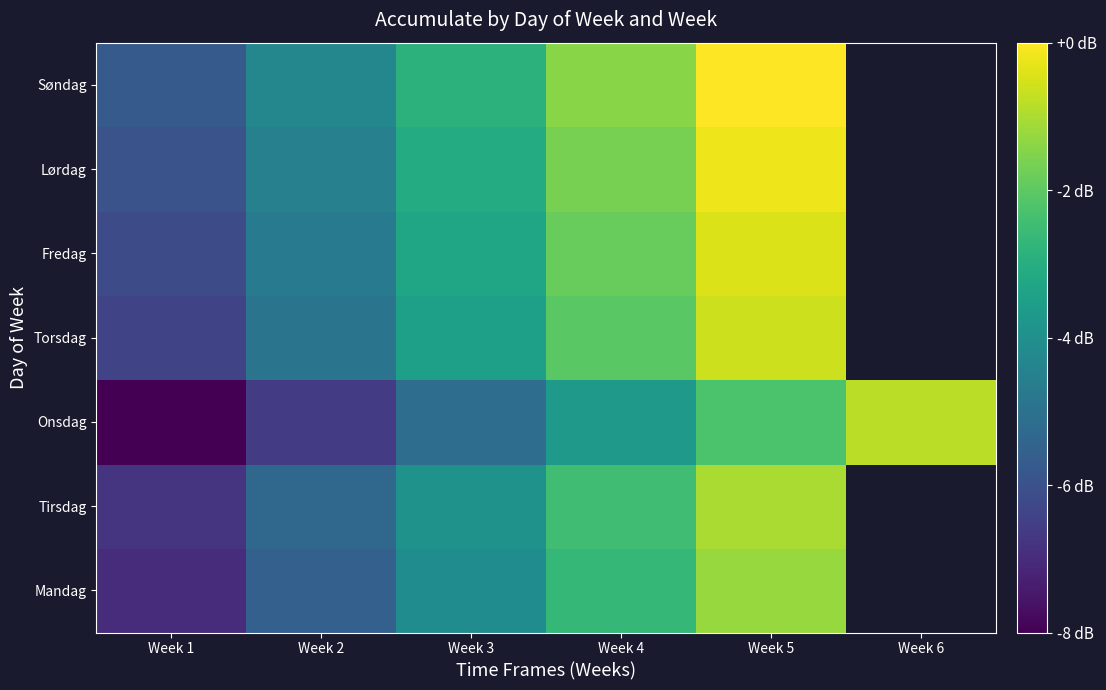

How many distinct data groups are displayed?

7